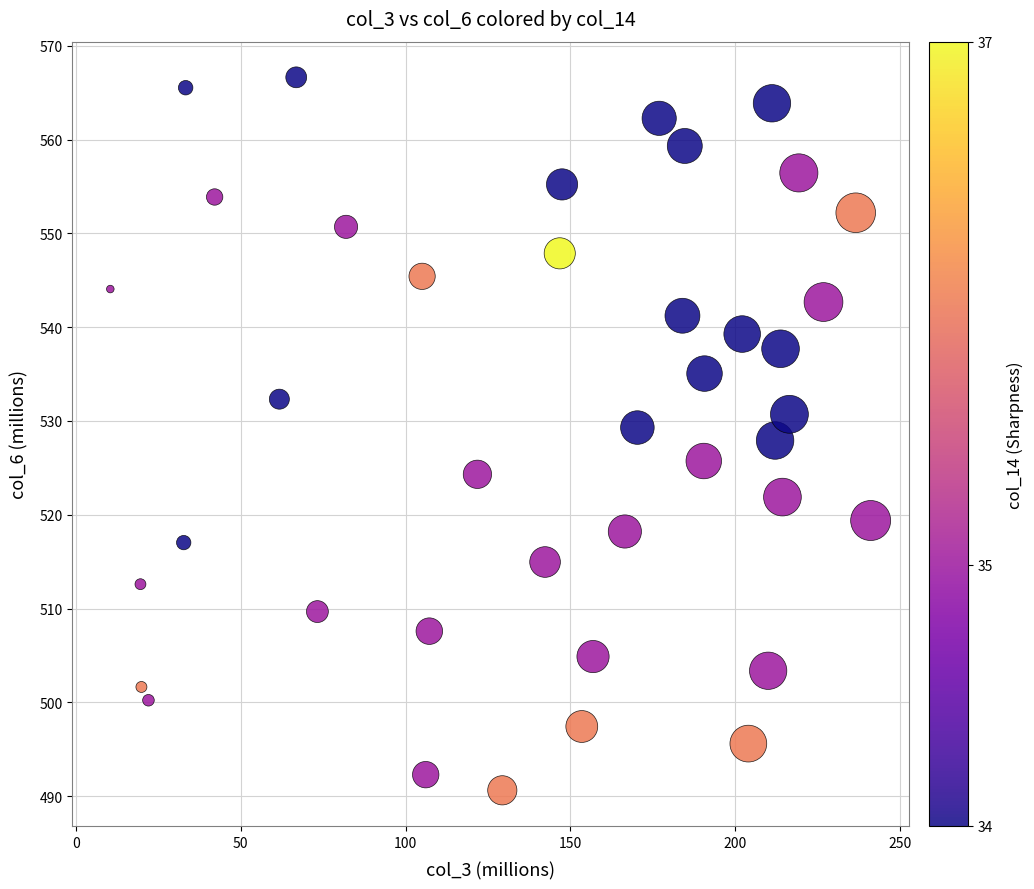

What is the range of X values (max minus min)?

230.8